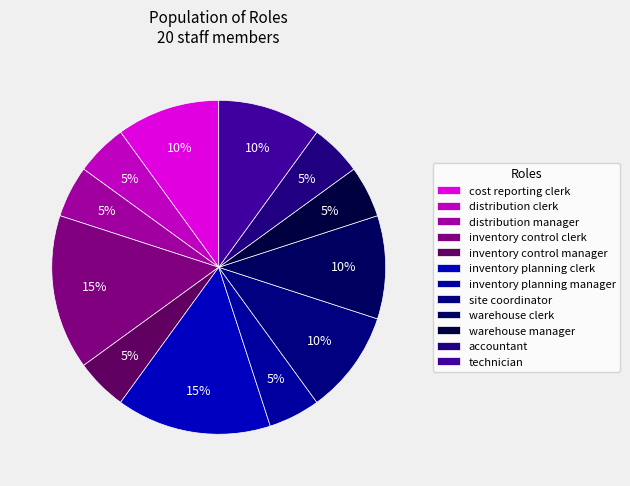

How many slices are in this pie chart?

12